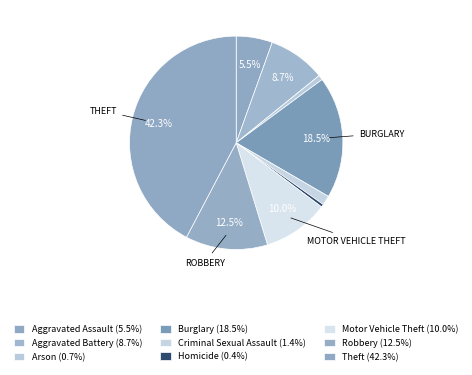

How many segments does this pie chart have?

9